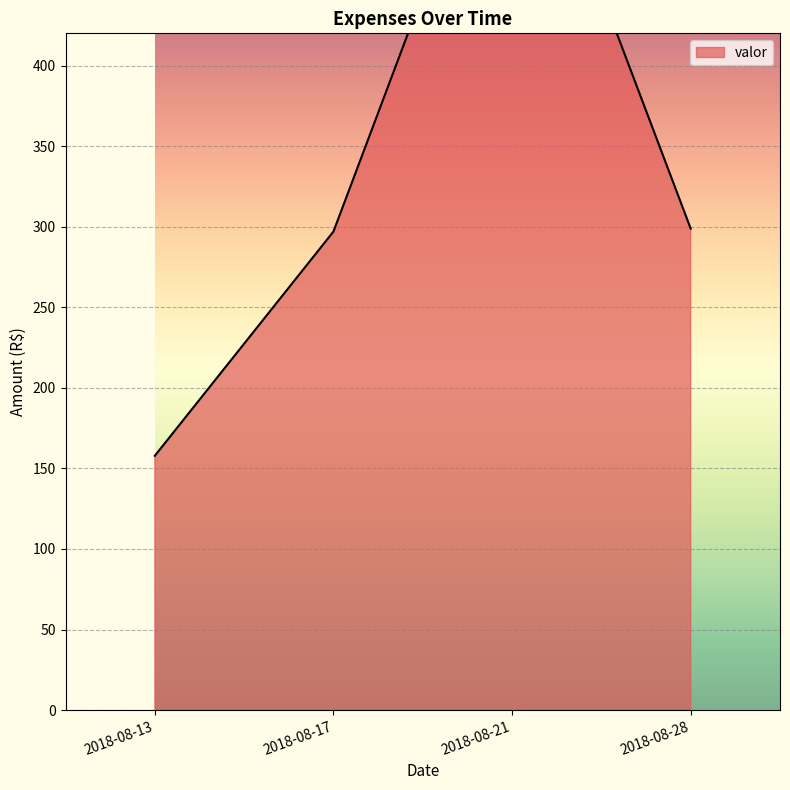

What is the ratio of the value at 2018-08-21 to the value at 2018-08-13?

7.8